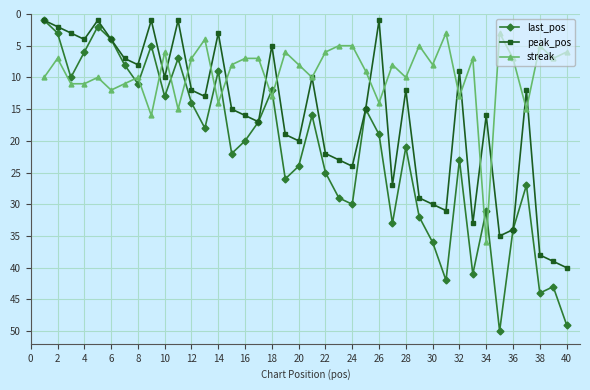

What is the value of the last_pos point at the 19th from the left?

26